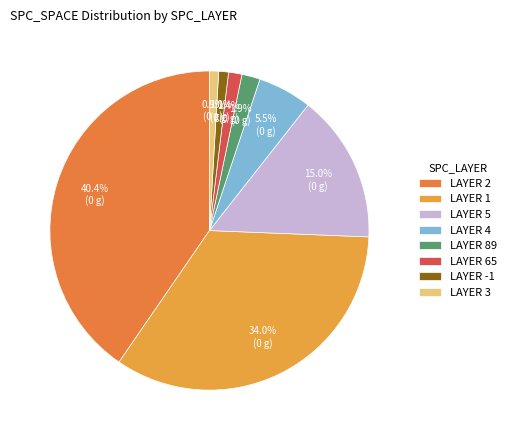

Which category has the biggest portion of the pie?

2